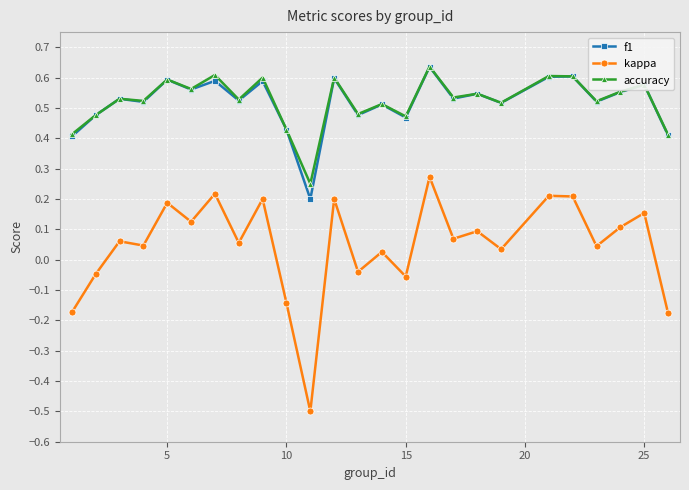

True or false: f1 has more than 1 points higher than both neighbors.

True